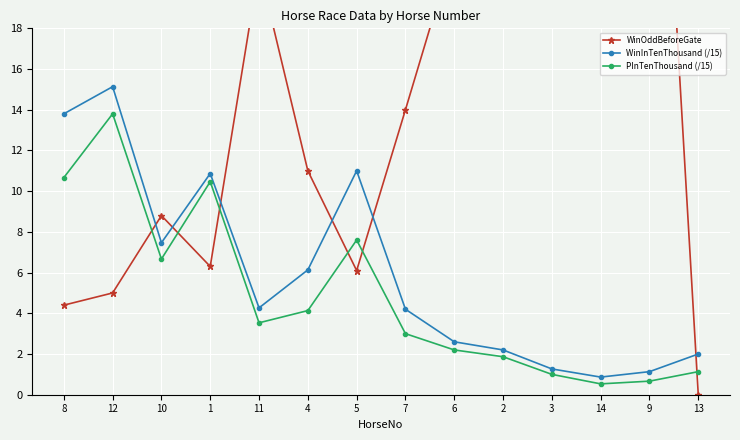

What is the label of the 5th point from the right?

2